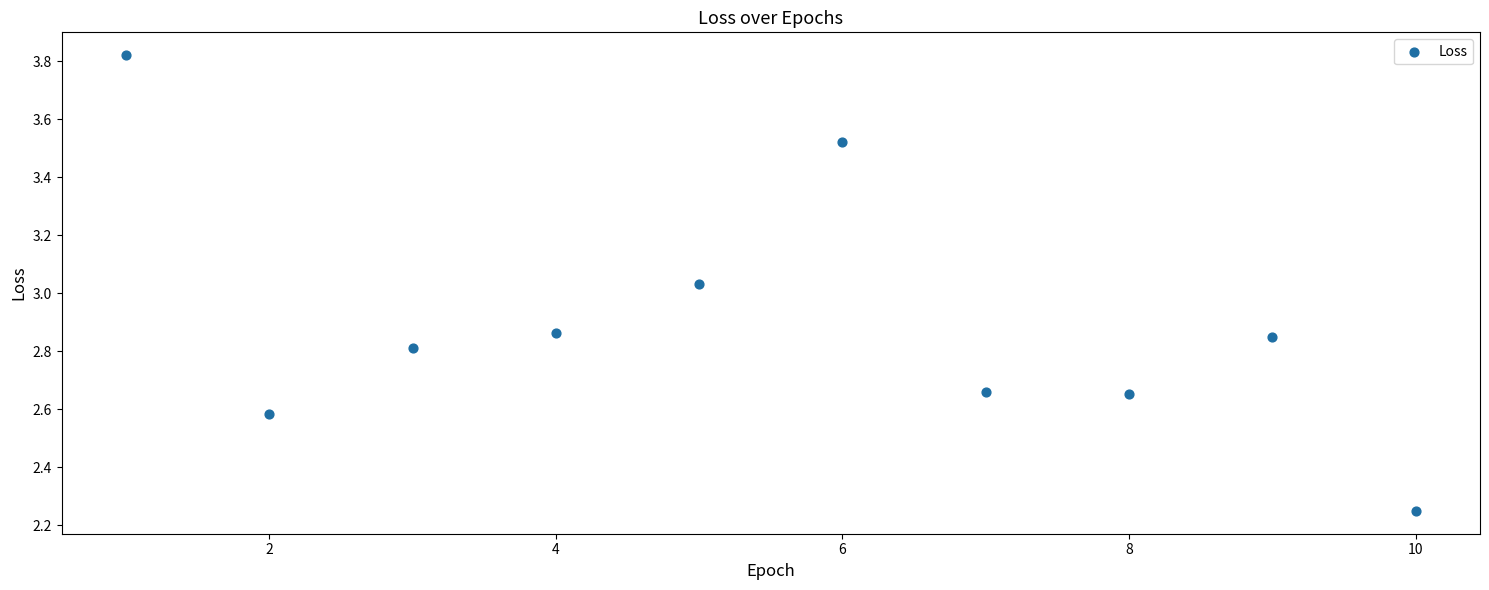

What is the range of X values (max minus min)?

9.0